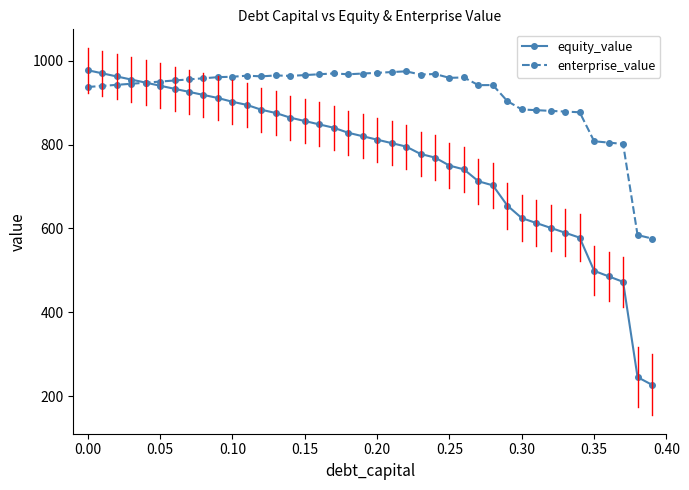

True or false: enterprise_value has more than 0 points higher than both neighbors.

True